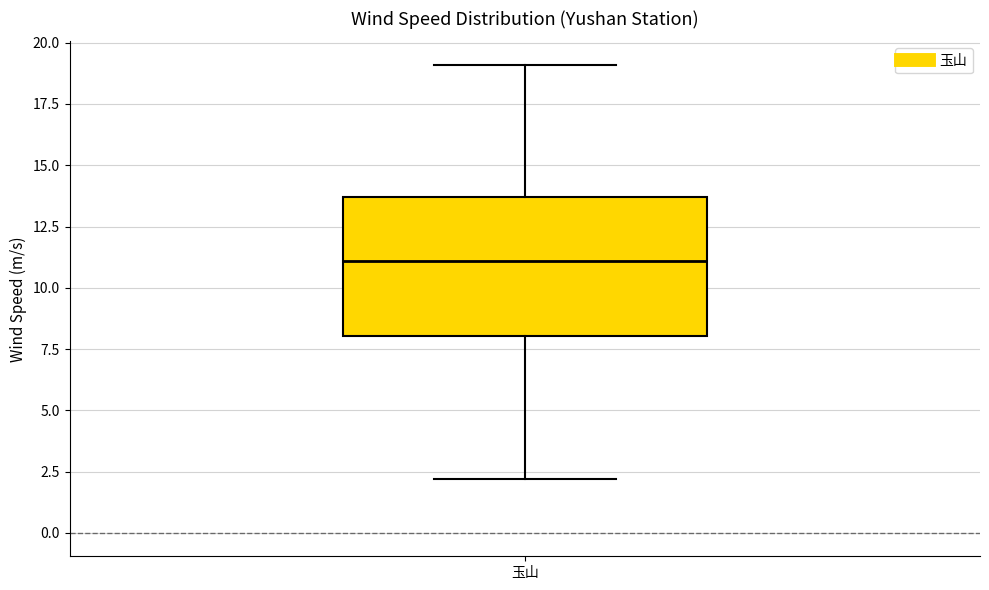

Transcribe this box plot: give where the median line is, the range the box spans, and where the two whiskers end, as read against the y-axis. The values are not printed on the chart, so give them approximately, as read against the axis.

median 11.0, box 8.0 to 13.5, whiskers 2.0 to 19.0